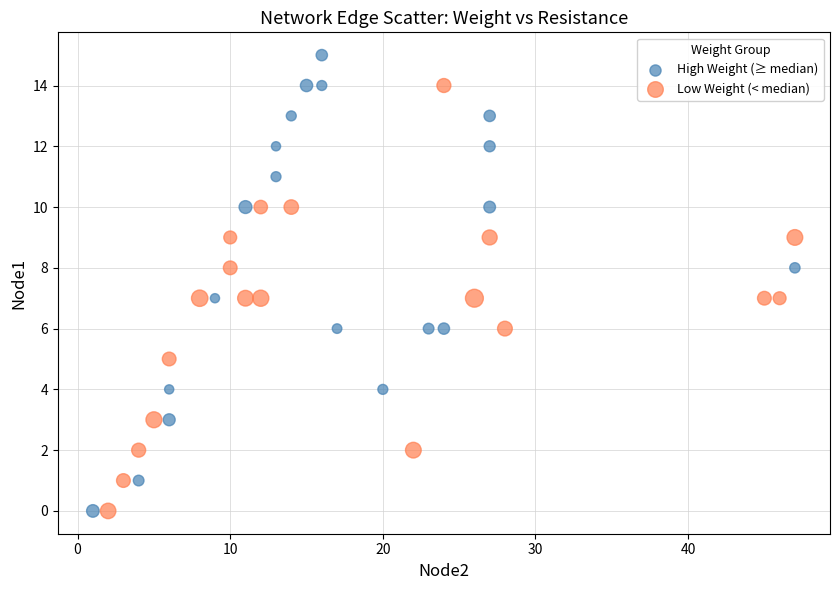

Which series reaches the maximum Y coordinate?

High Weight (≥ median)